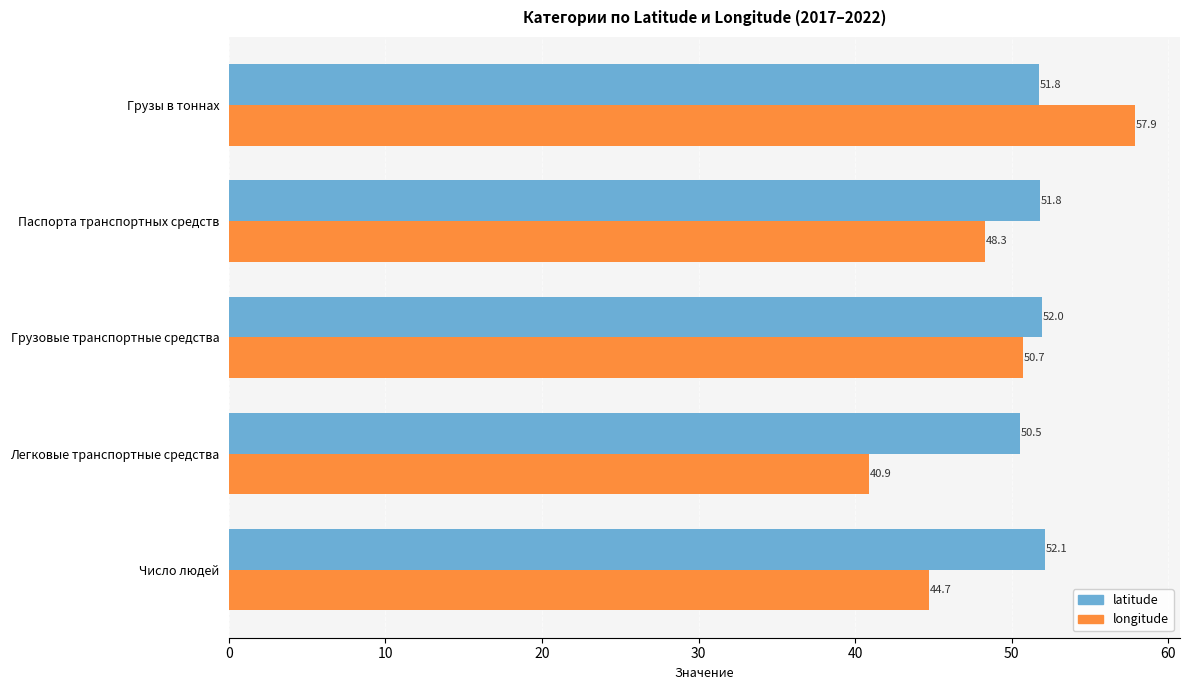

How many data points in latitude are less than 51?

1